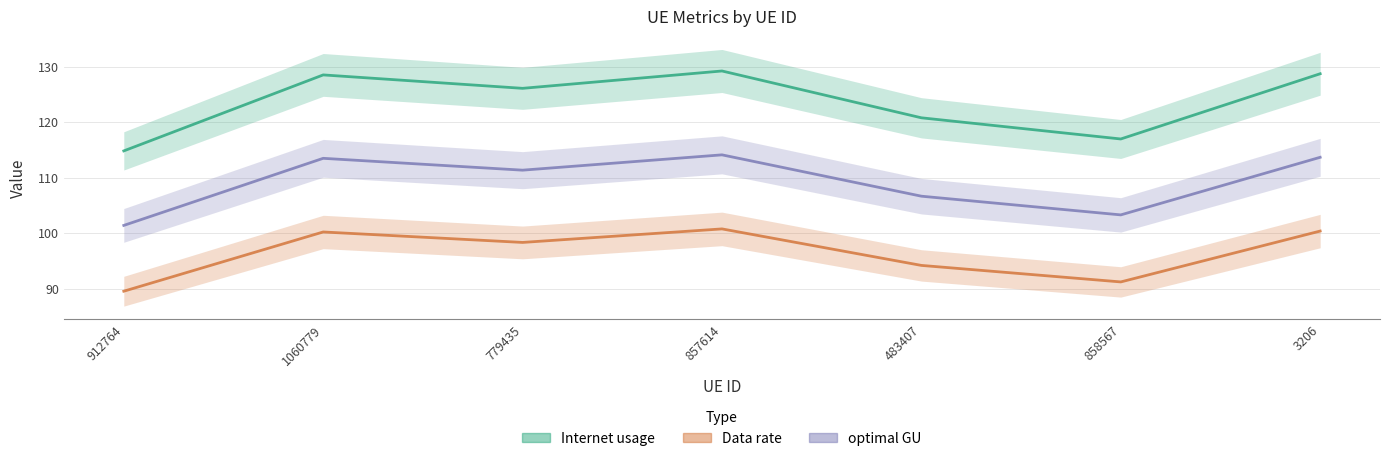

At how many categories does at least one series exceed 102?

7